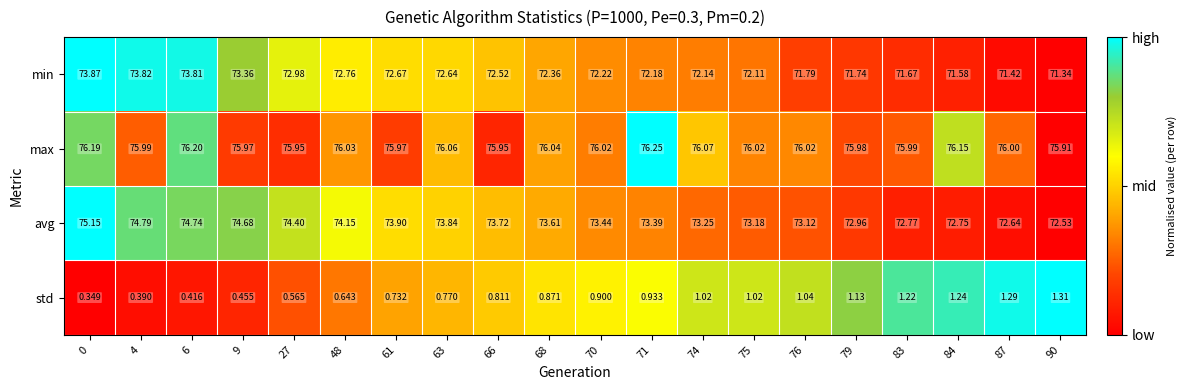

Is the value of min at 68 greater than the value of max at 70?

No